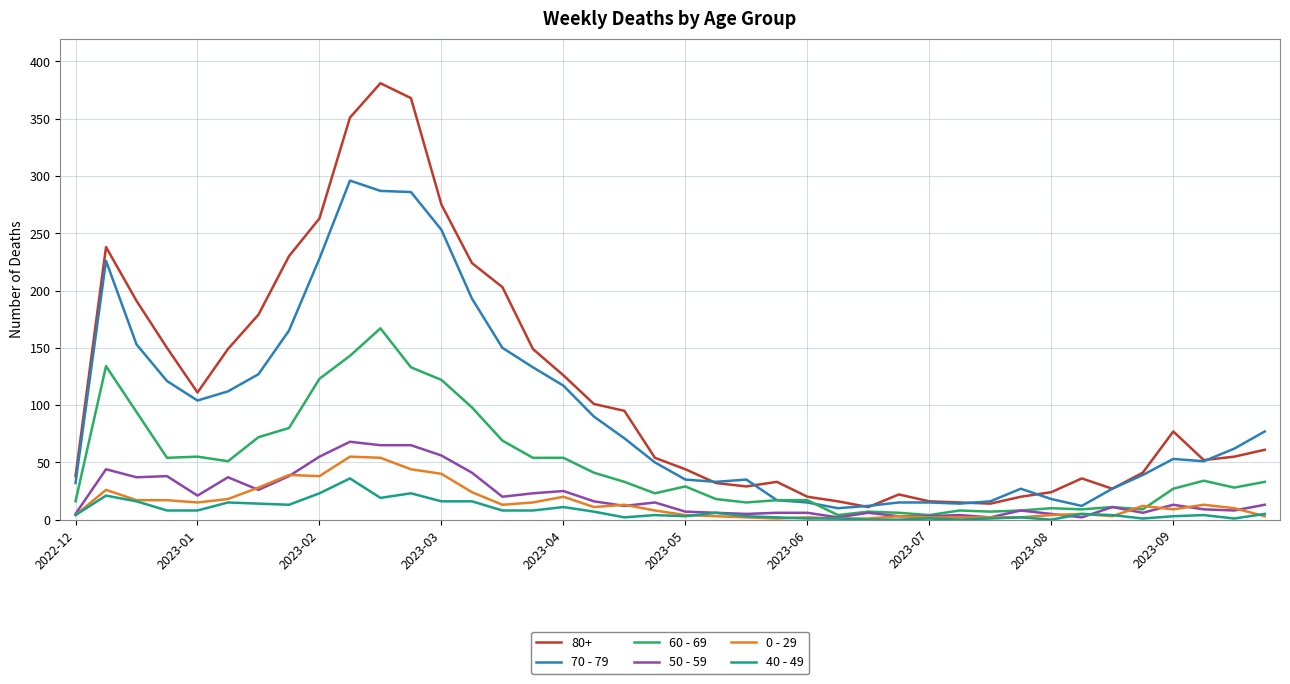

Does the chart have visible grid lines?

Yes